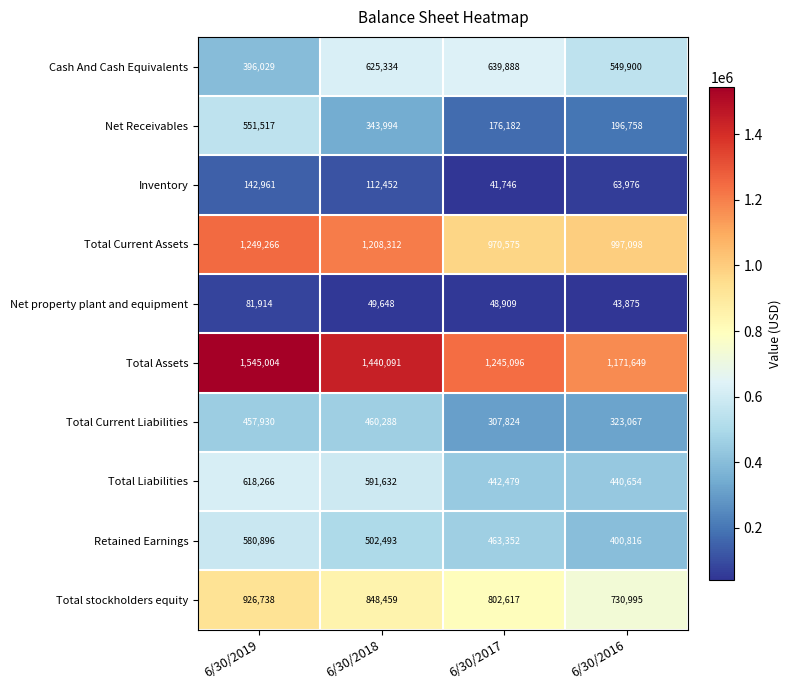

What is the total value across all series at 6/30/2019?

6550521